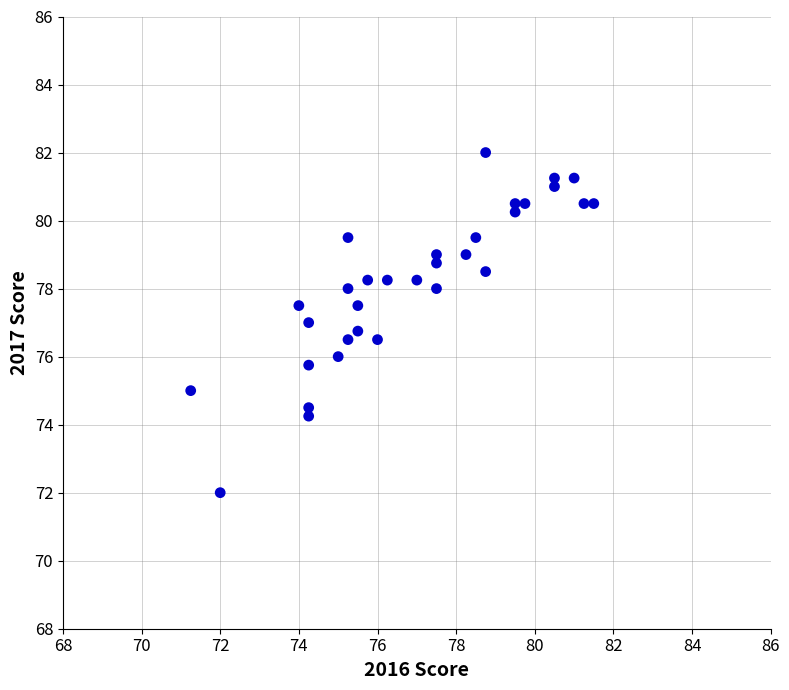

What is the range of Y values (max minus min)?

10.0